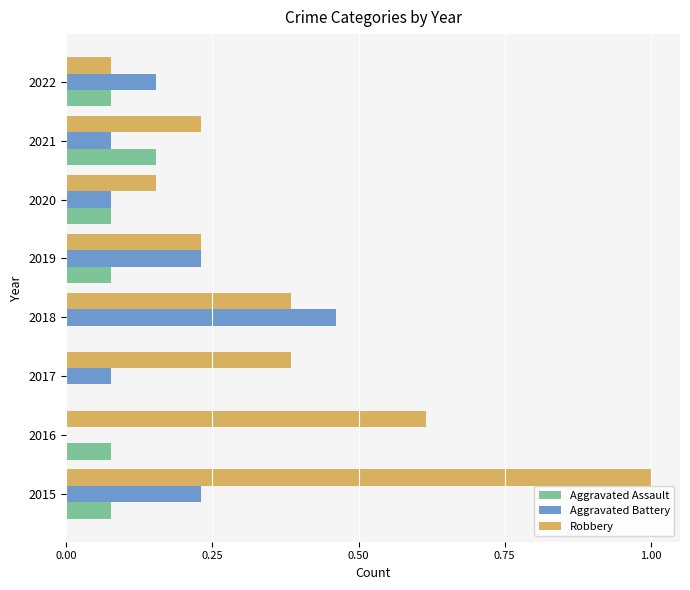

Which series has the largest total across all categories?

Robbery